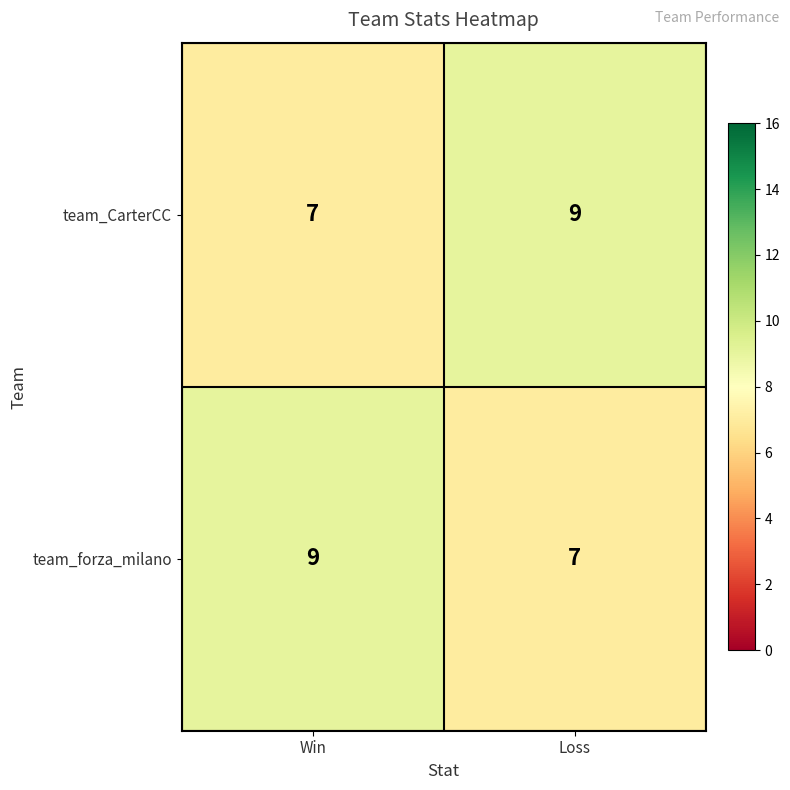

What is the greatest value displayed?

9